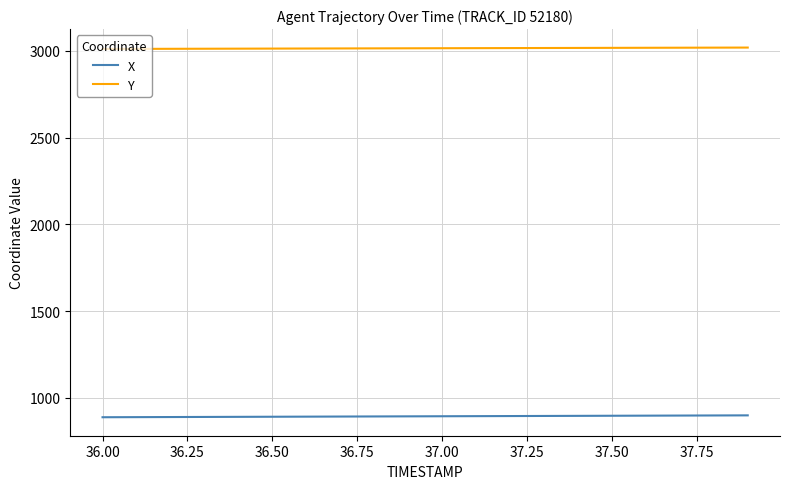

Which series has the largest total across all categories?

Y